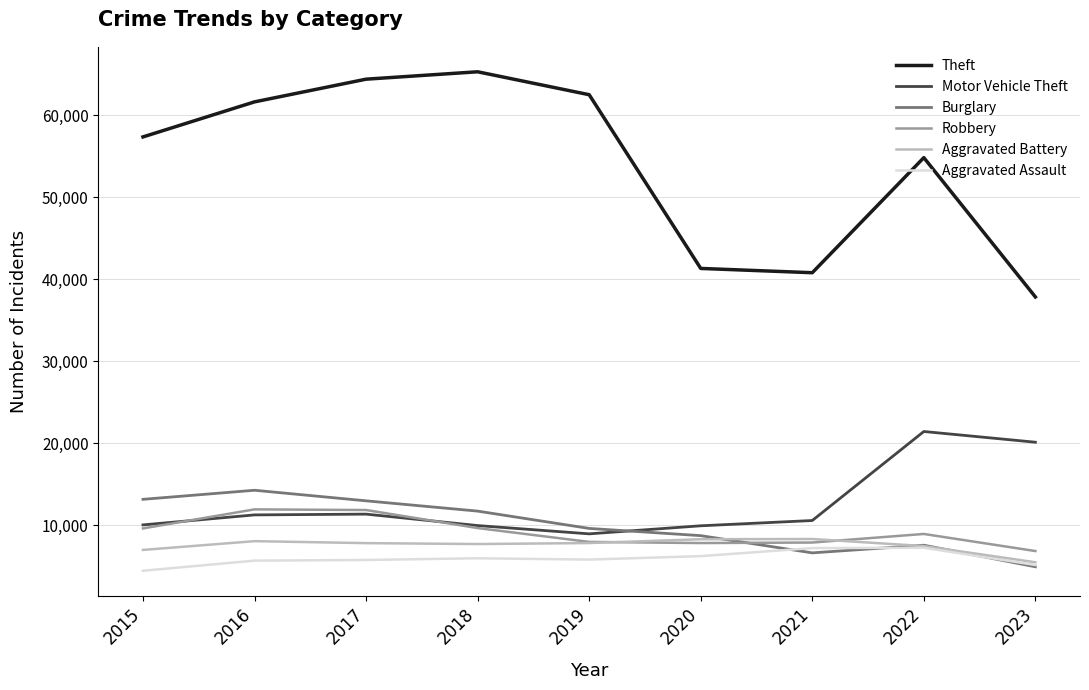

Is the value of Burglary at 2020 greater than the value of Aggravated Assault at 2022?

Yes